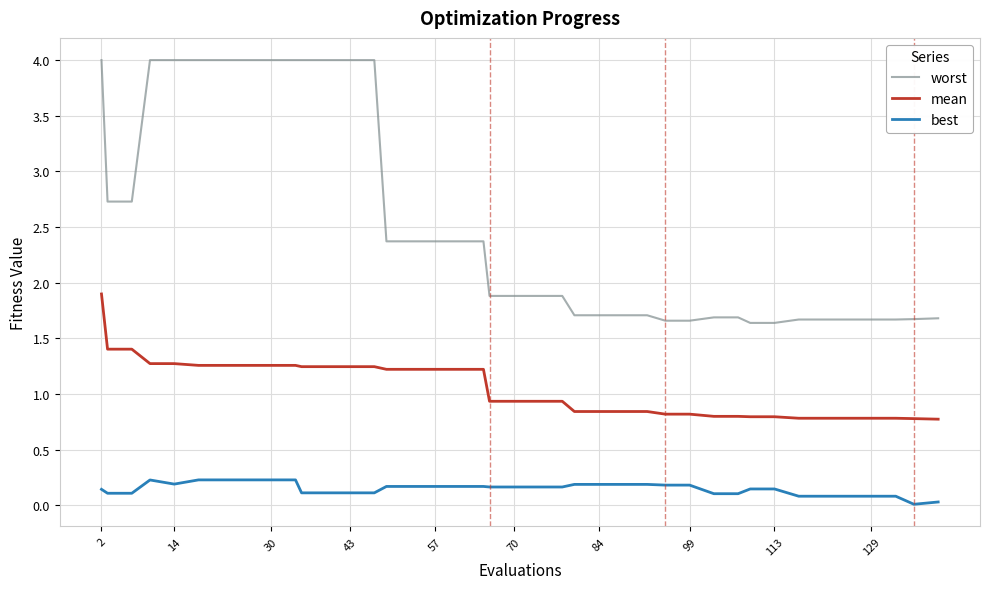

What are all the series names shown in the legend?

worst, mean, best